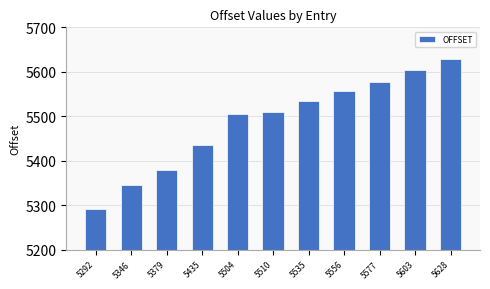

Where is the data nearest to the value 5460?

5435